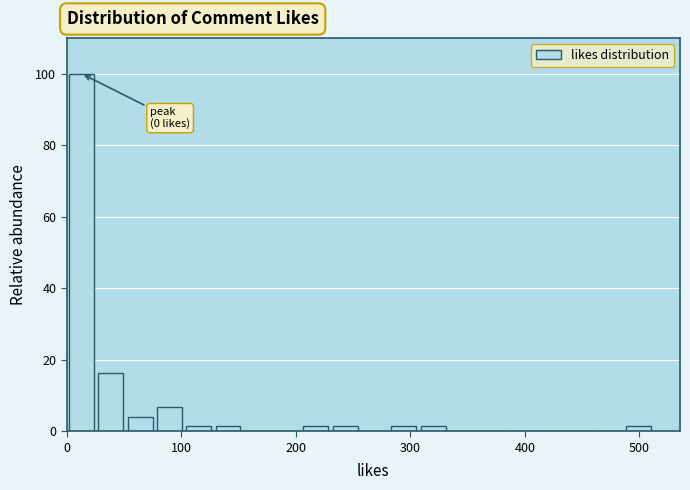

Read against the x-axis, roughly where is the centre of the tallest bar?

10